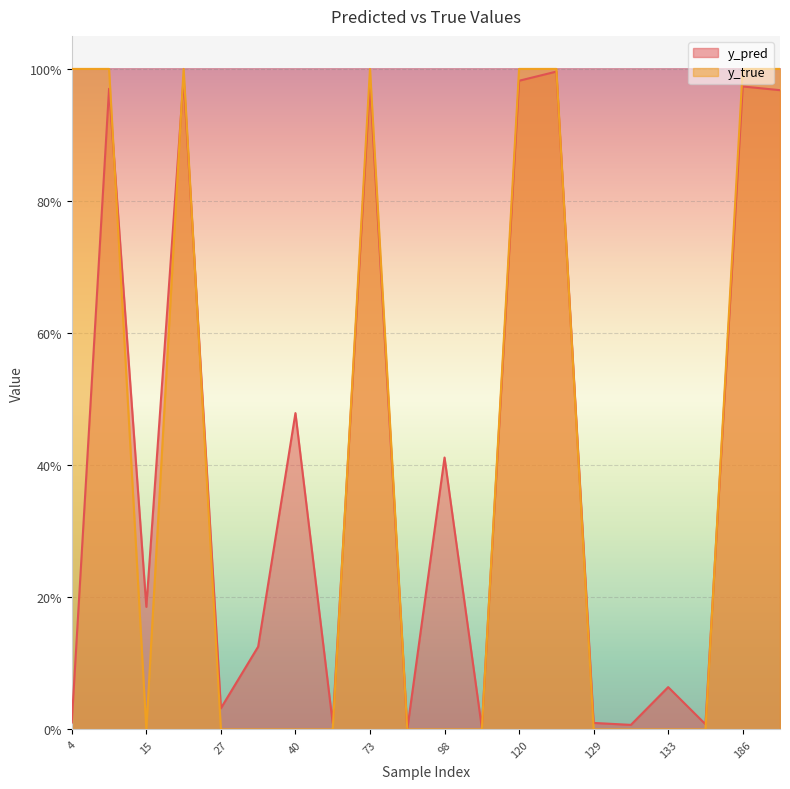

Which series has the largest total across all categories?

y_pred